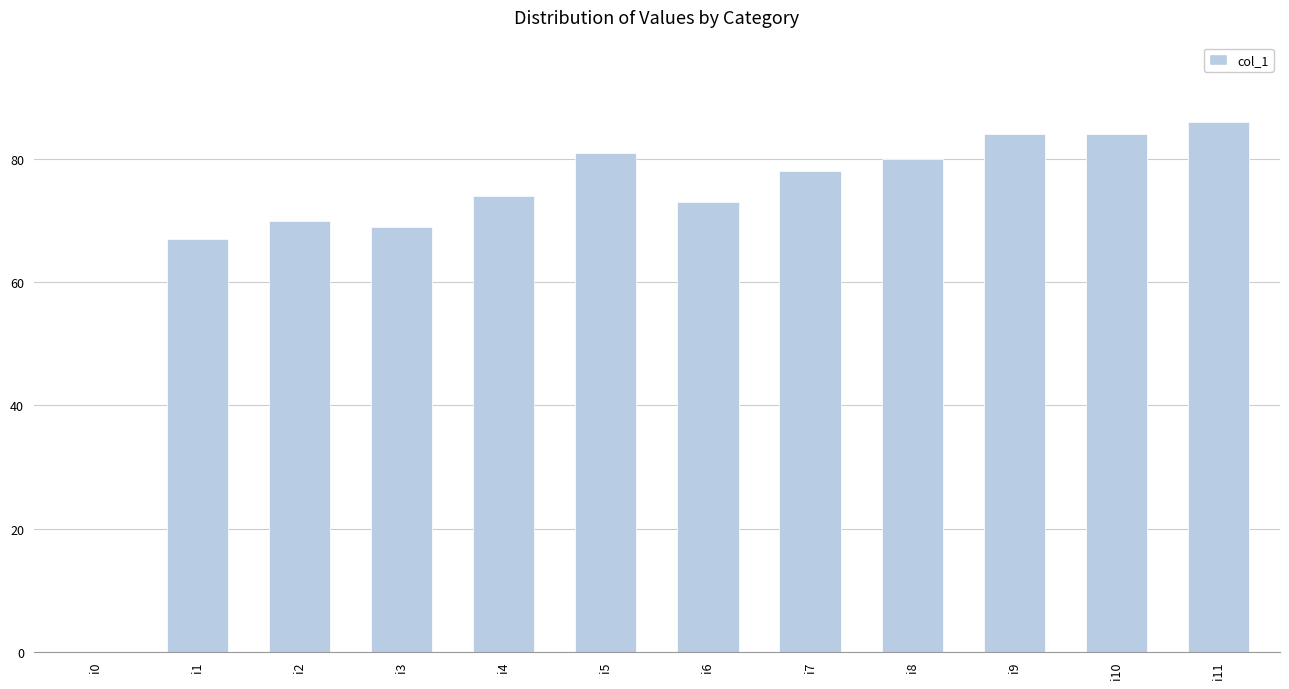

What is the change in value from i6 to i9?

+11